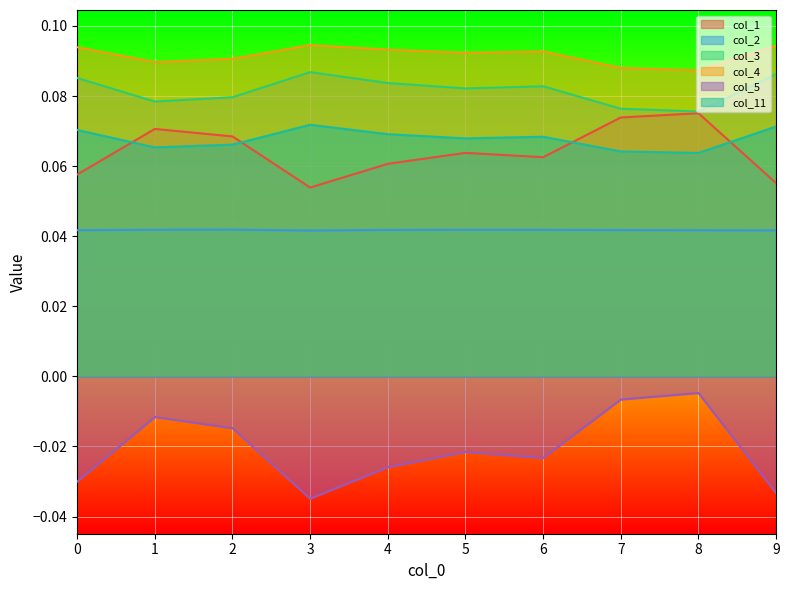

Is the value of col_1 at 3 greater than the value of col_3 at 0?

No